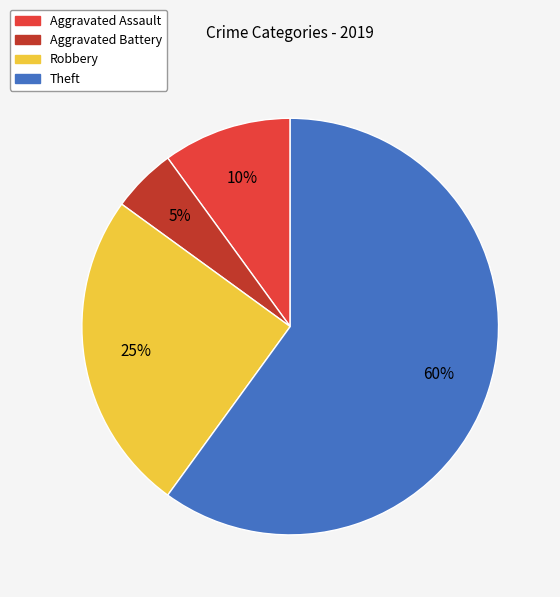

Does any single category account for the majority?

Yes